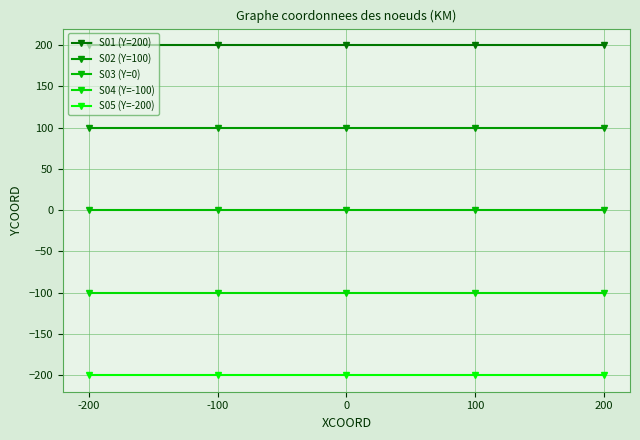

The value of S01 (Y=200) at 200 is 107. True or false?

False